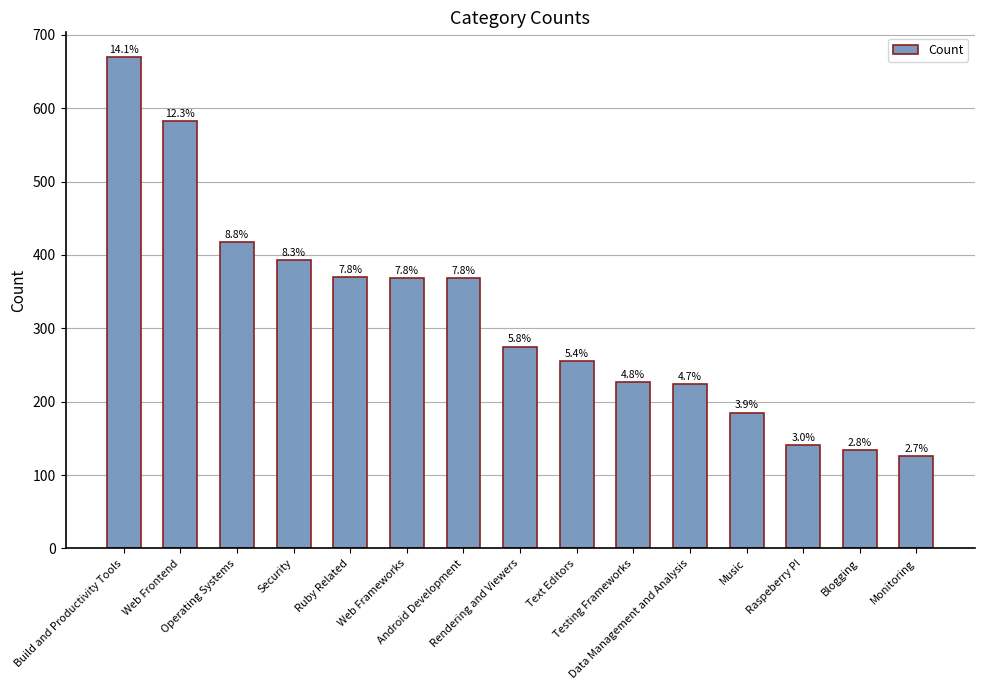

What is the minimum value shown in the chart?

126